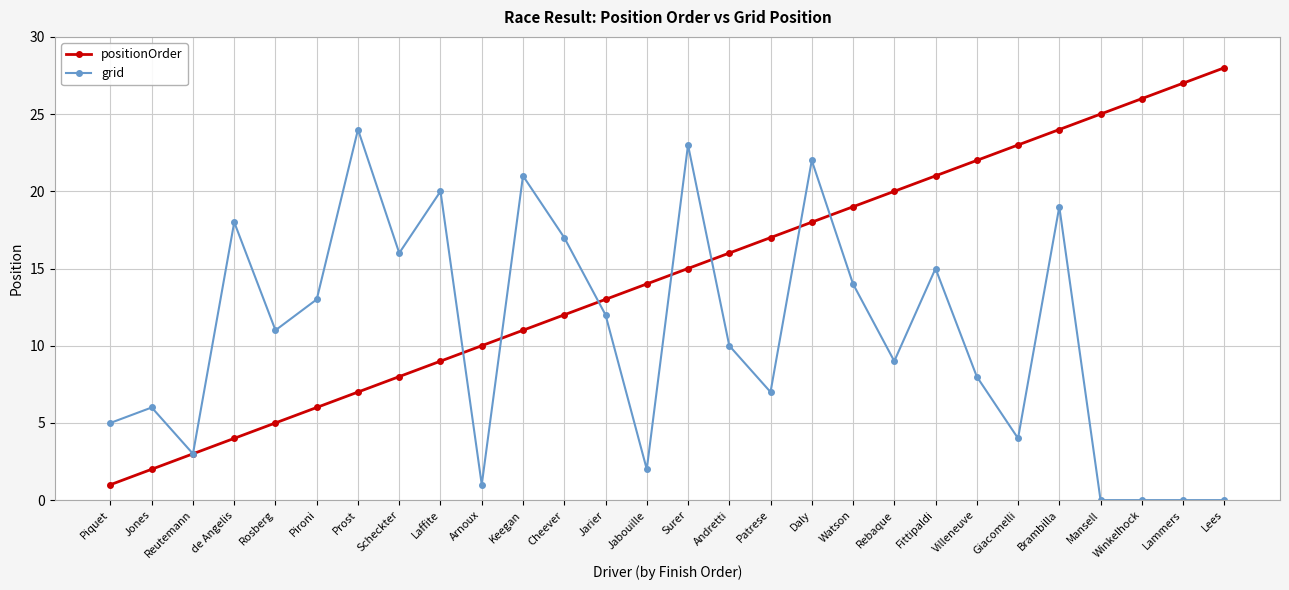

Does the chart display data point markers on the line(s)?

Yes